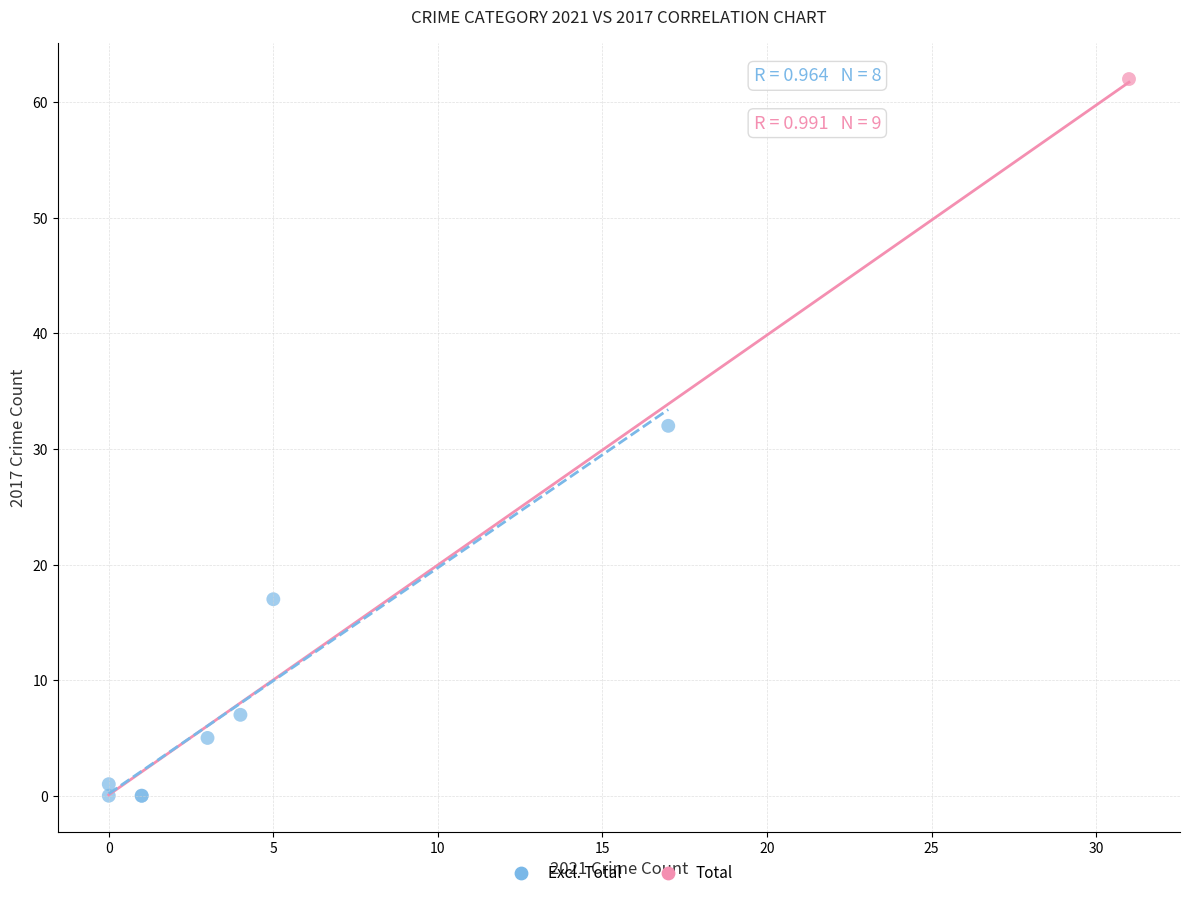

What are all the series names shown in the legend?

Excl. Total, Total